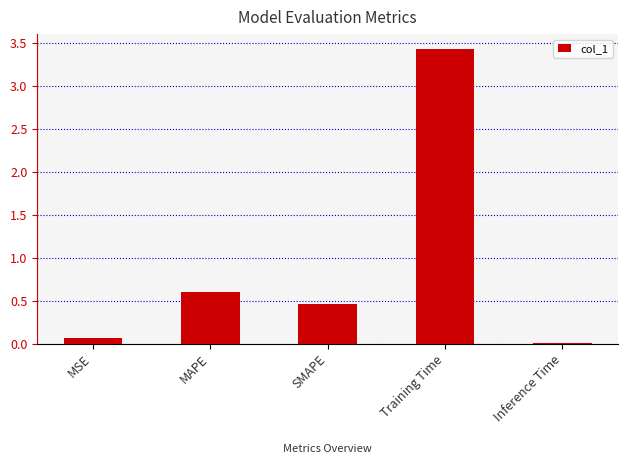

What is the average value?

0.9